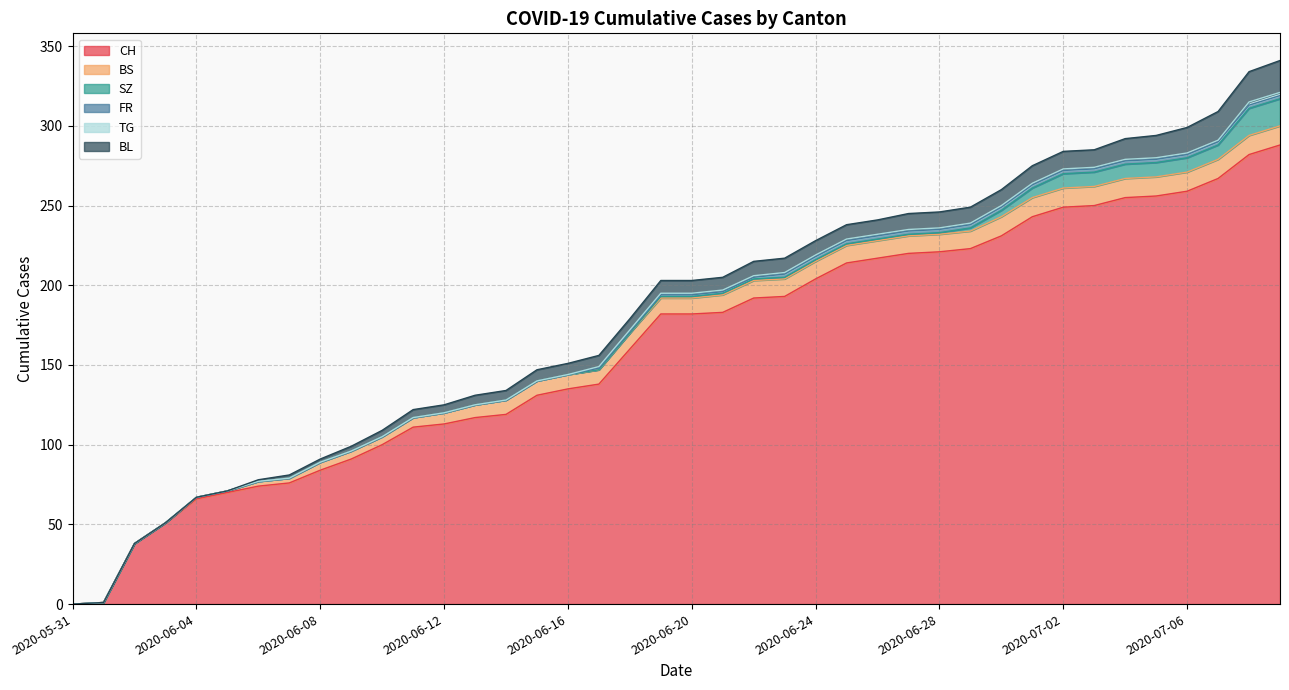

What value does the BS series have at 2020-06-17, to the nearest 5?

10